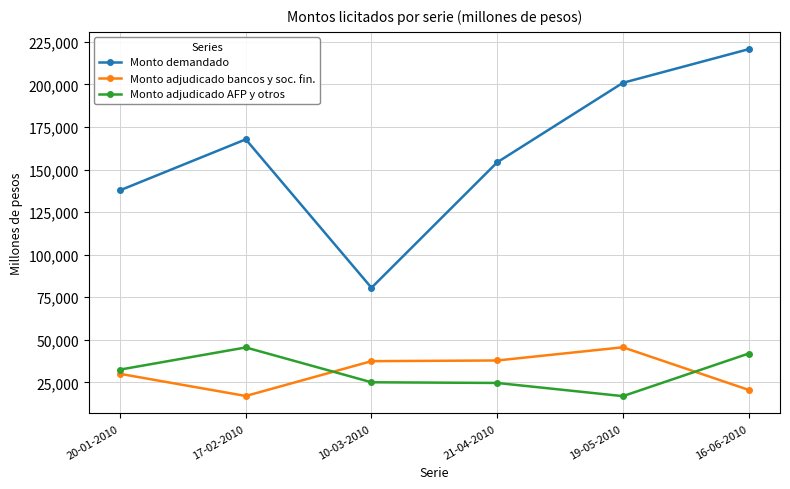

Which series changed the most between 17-02-2010 and 10-03-2010?

Monto demandado